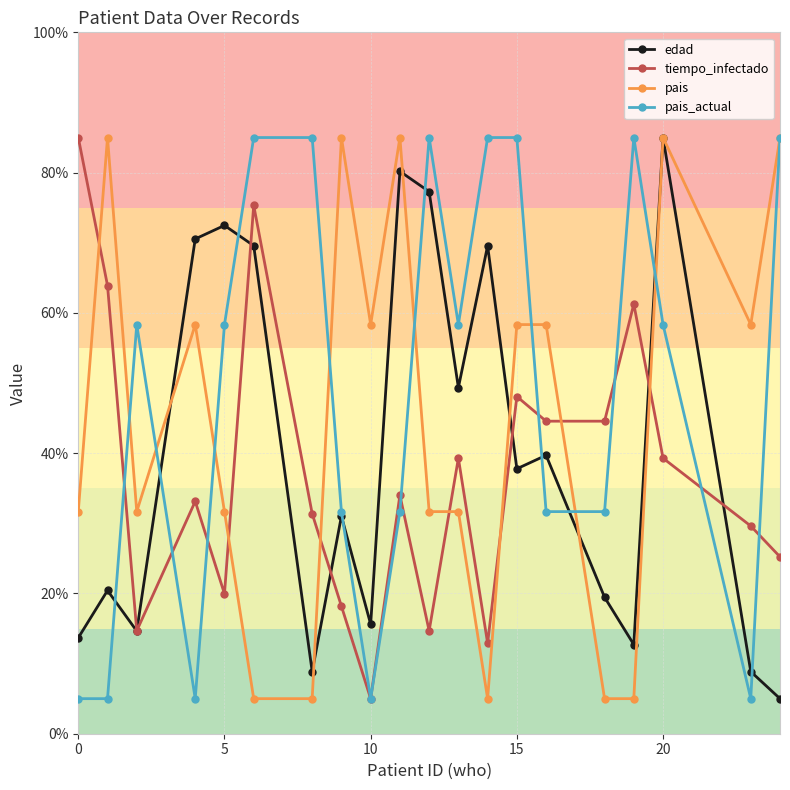

Count the number of categories in the chart.

20